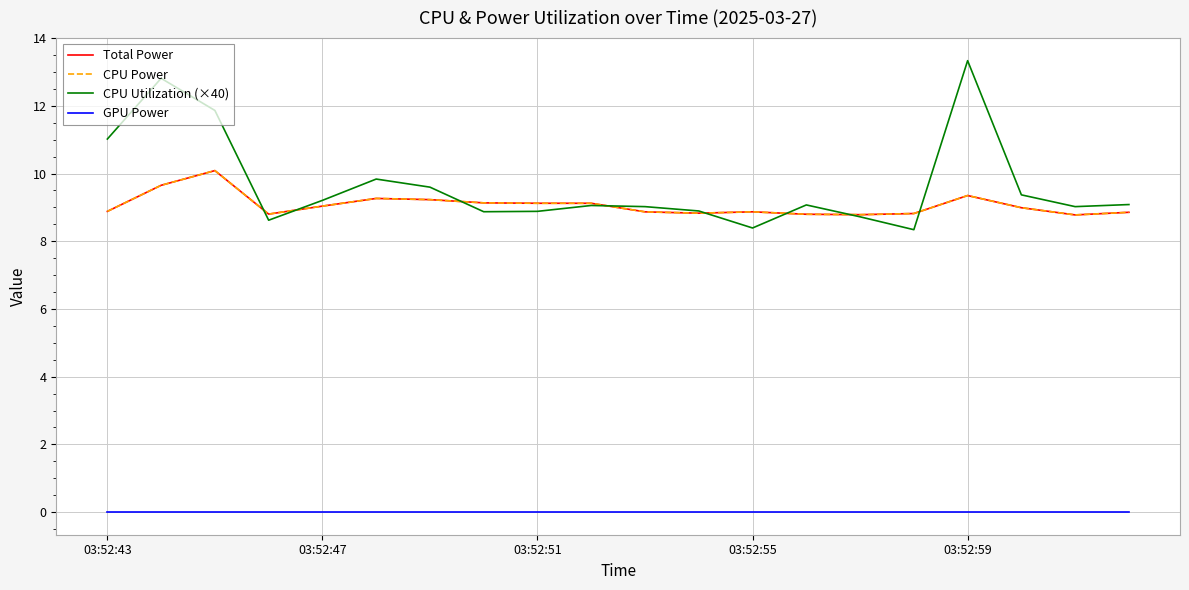

Is this an area chart (filled region under the line)?

No